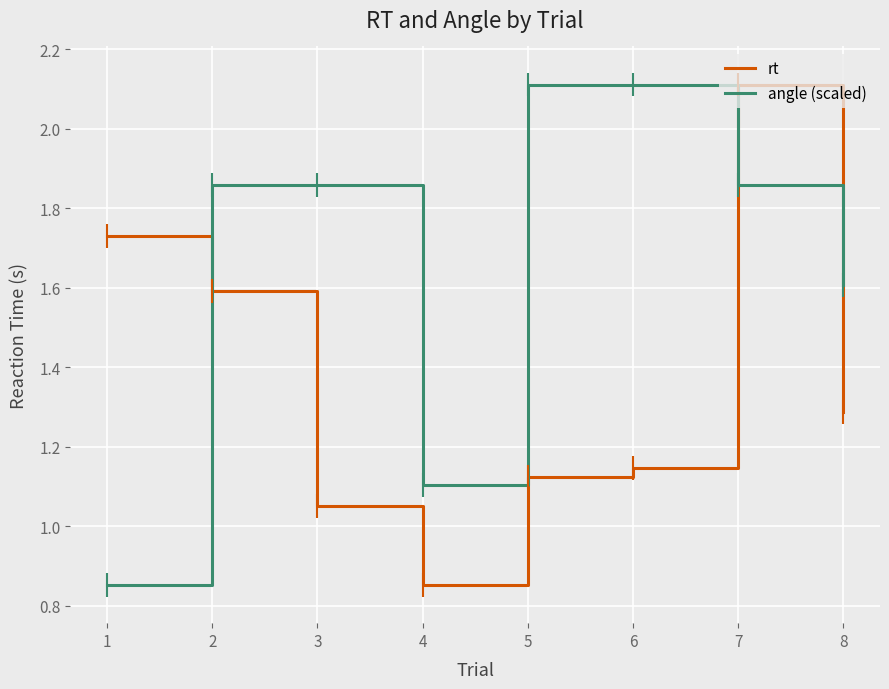

Which series ends up on top after the final intersection of rt and angle (scaled)?

angle (scaled)